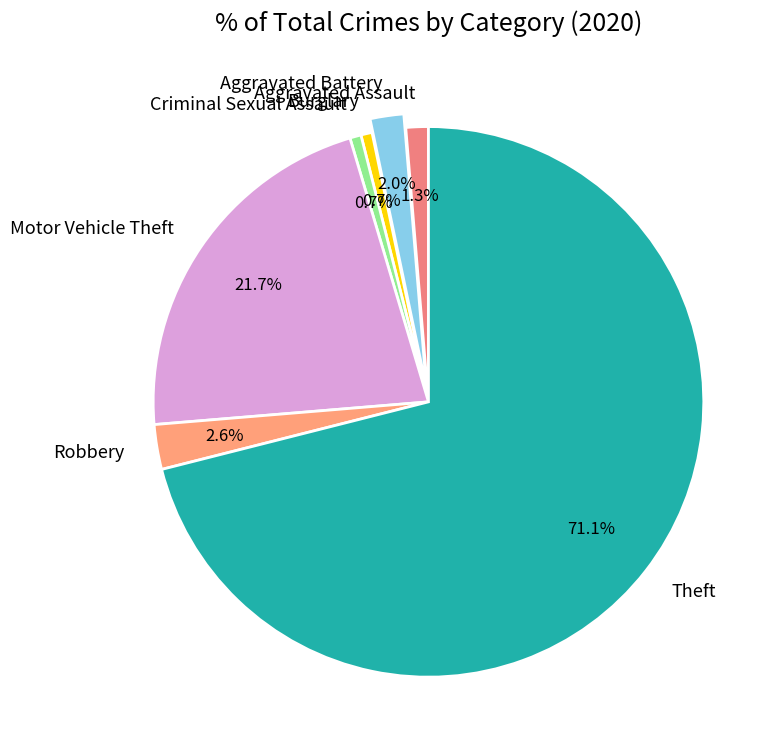

The Theft slice represents 71% of the pie. True or false?

True